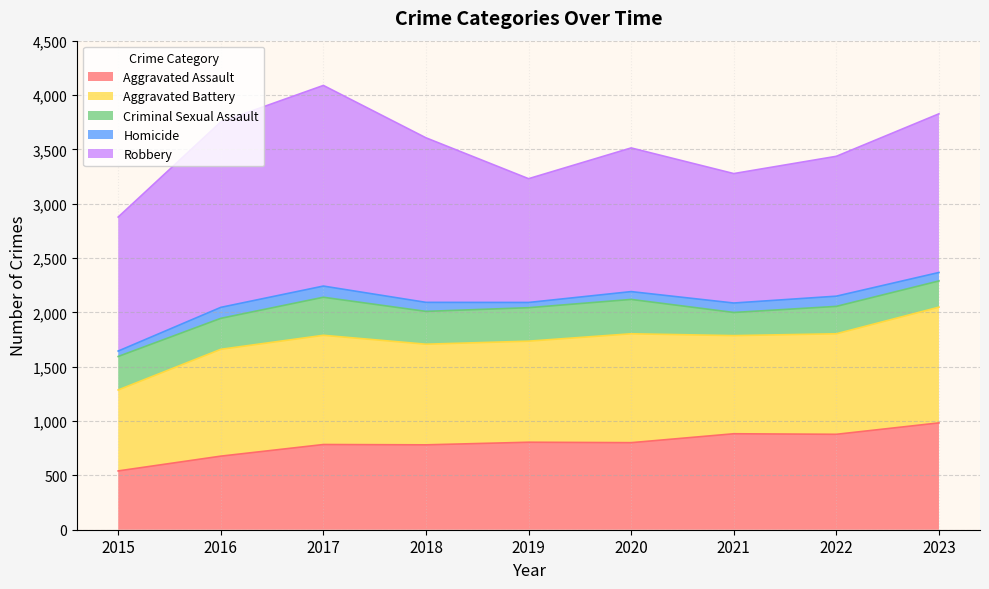

True or false: Aggravated Assault and Robbery cross at least once.

False